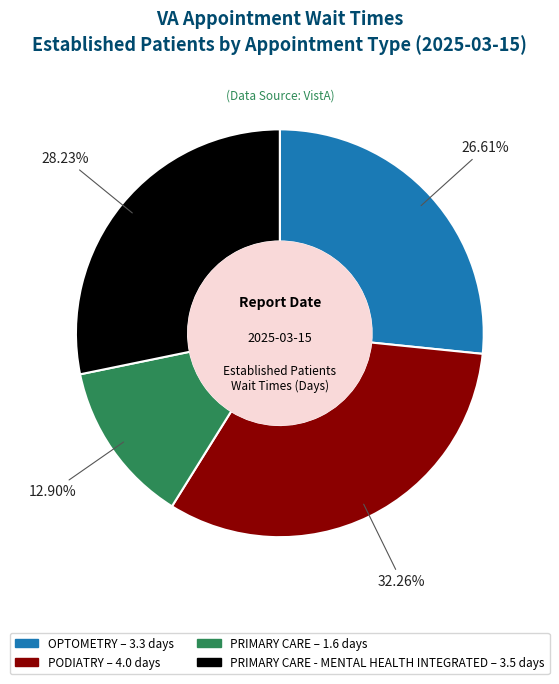

Does any single category account for the majority?

No